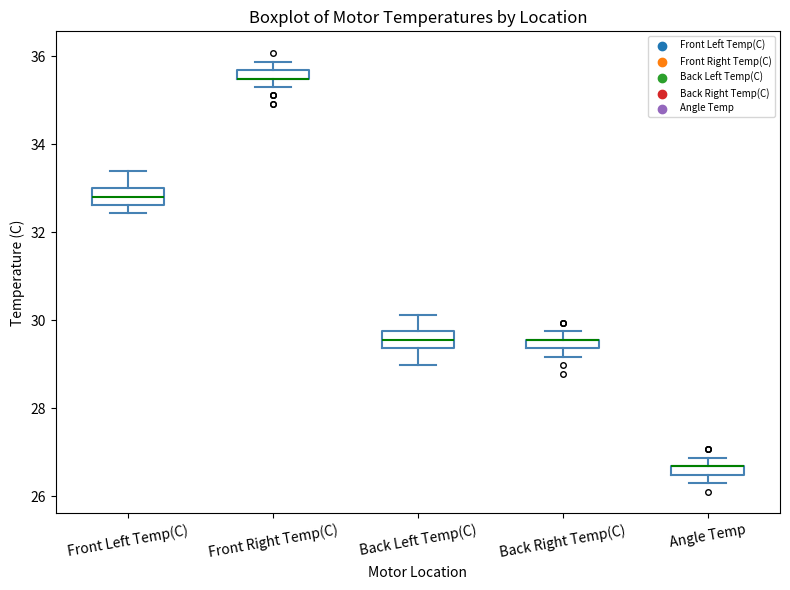

Where is the lower edge of the box for Angle Temp on the y-axis? The values are not printed on the chart, so give them approximately, as read against the axis.

26.4